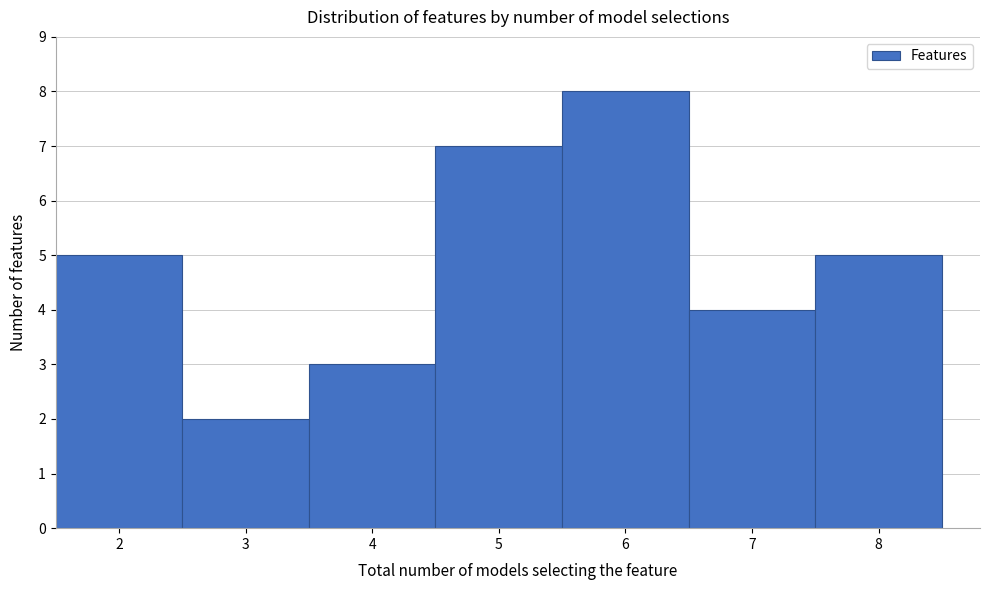

What is the height of the bar covering 2.5 to 3.5 on the x-axis? The values are not printed on the chart, so give them approximately, as read against the axis.

2